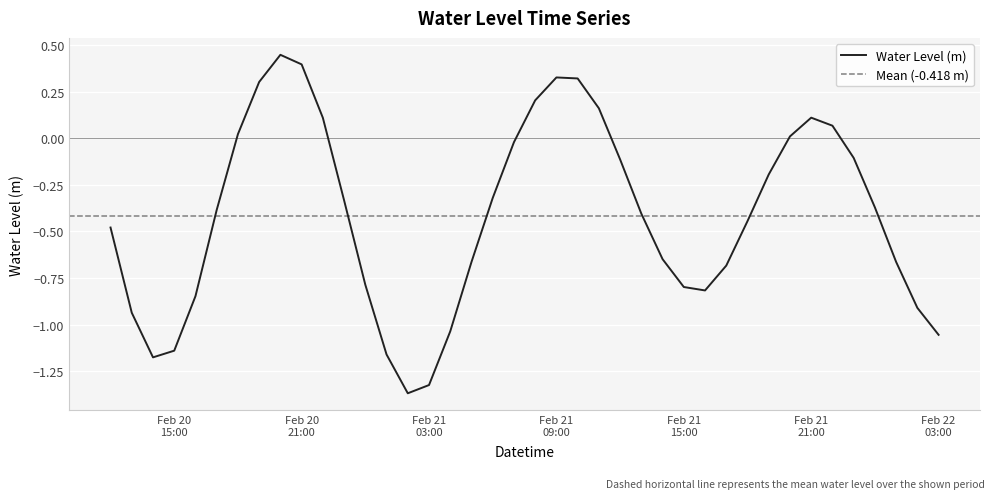

Count the number of values greater than 0.

12